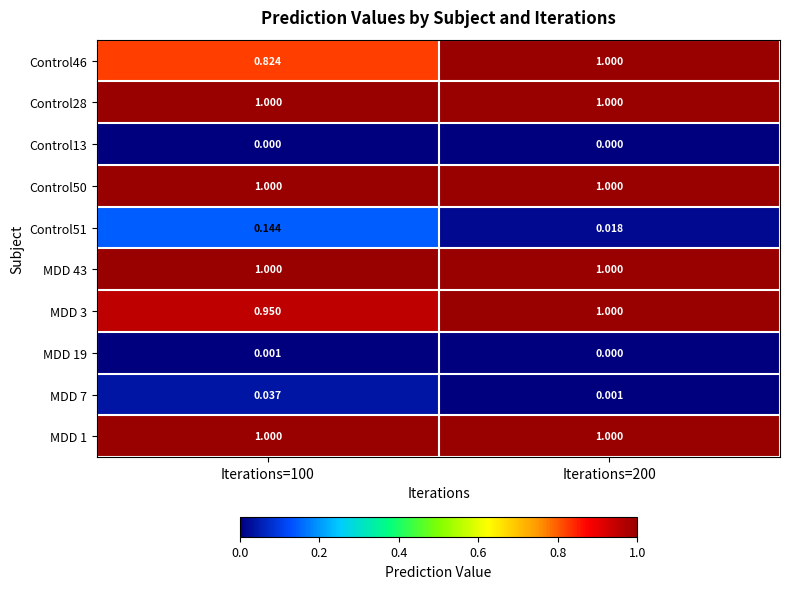

How many categories are shown in the chart?

2